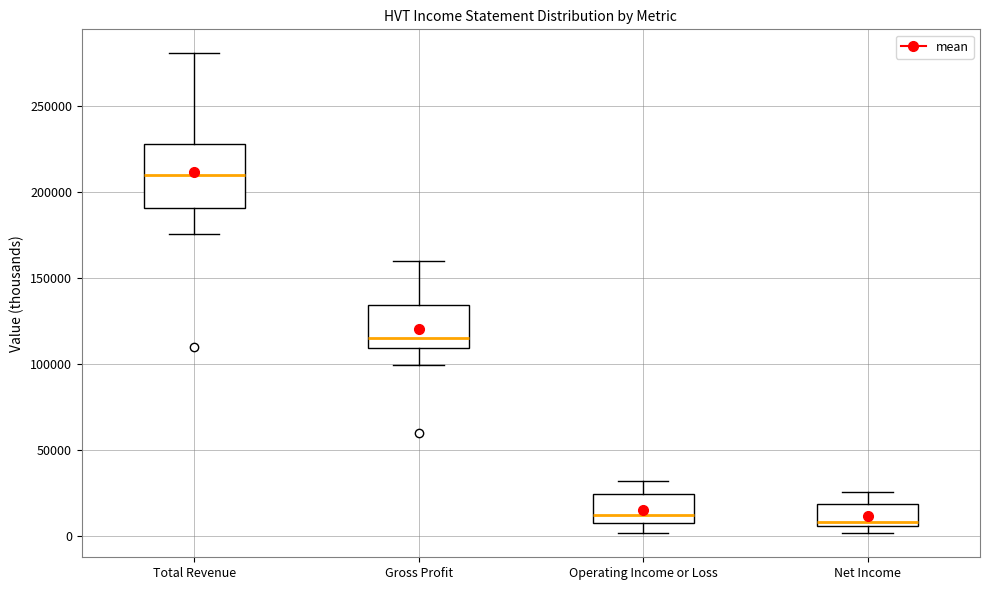

Where is the upper edge of the box for Total Revenue on the y-axis? The values are not printed on the chart, so give them approximately, as read against the axis.

230000